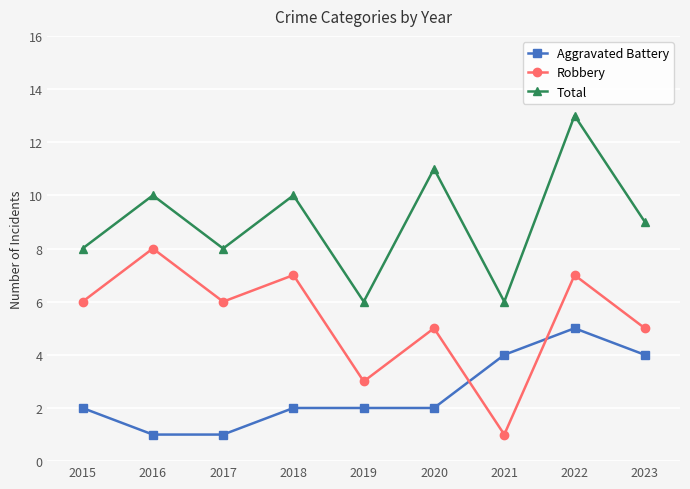

What is the sum of all Aggravated Battery values?

23